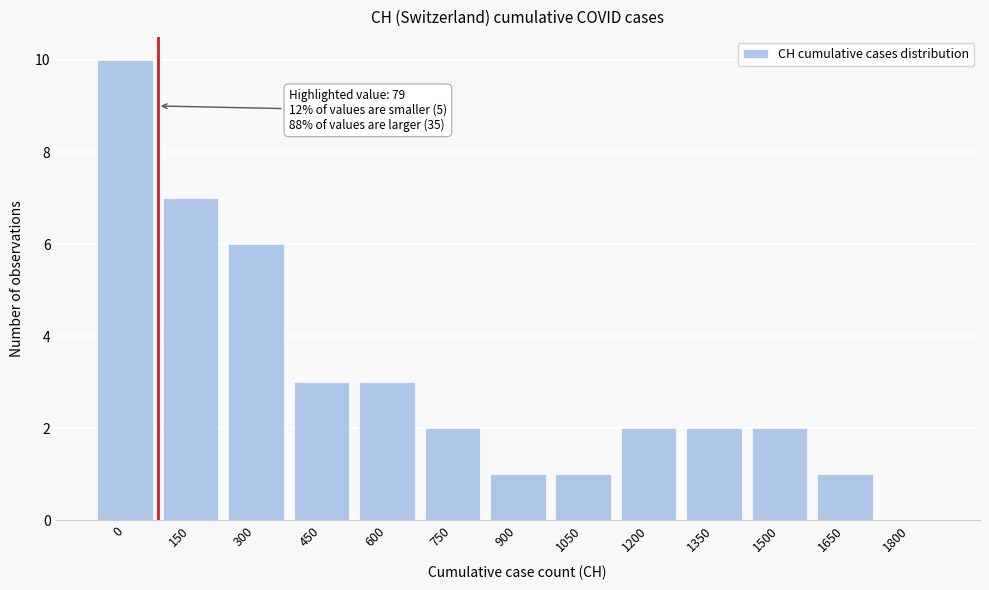

Reading left to right, list all the values displayed in this chart.

0=10	150=7	300=6	450=3	600=3	750=2	900=1	1050=1	1200=2	1350=2	1500=2	1650=1	1800=0